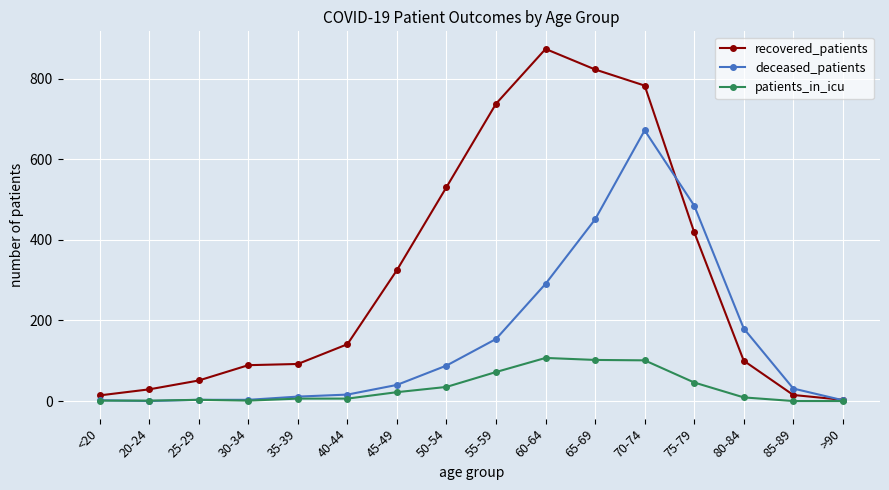

The patients_in_icu series shows 1 at 30-34. True or false?

True